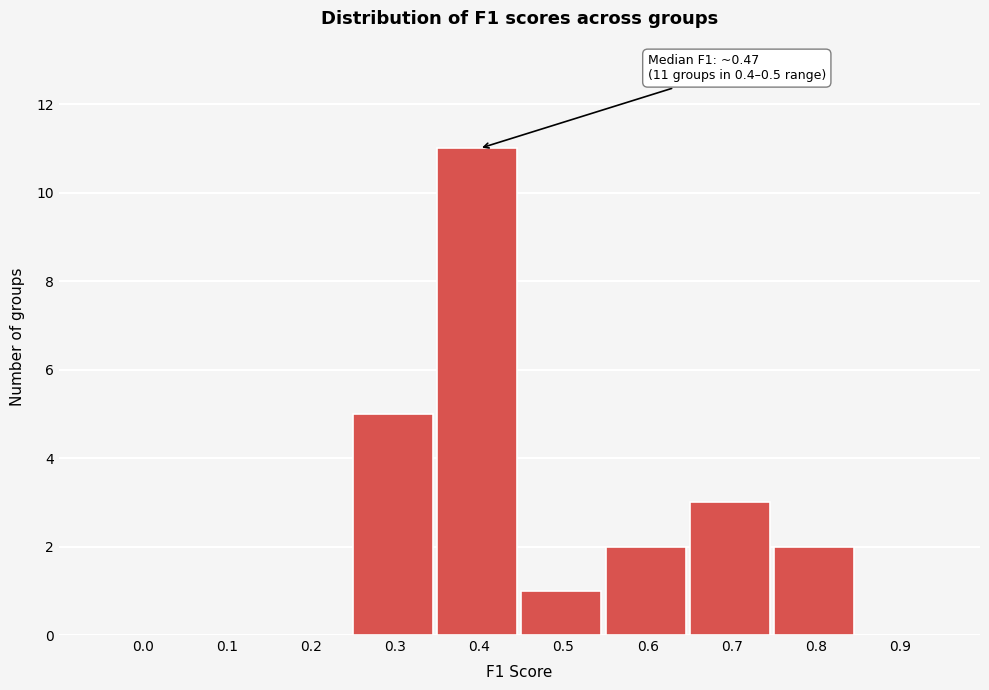

Reading left to right, what are all the values shown in this chart?

0.0=0	0.1=0	0.2=0	0.3=5	0.4=11	0.5=1	0.6=2	0.7=3	0.8=2	0.9=0